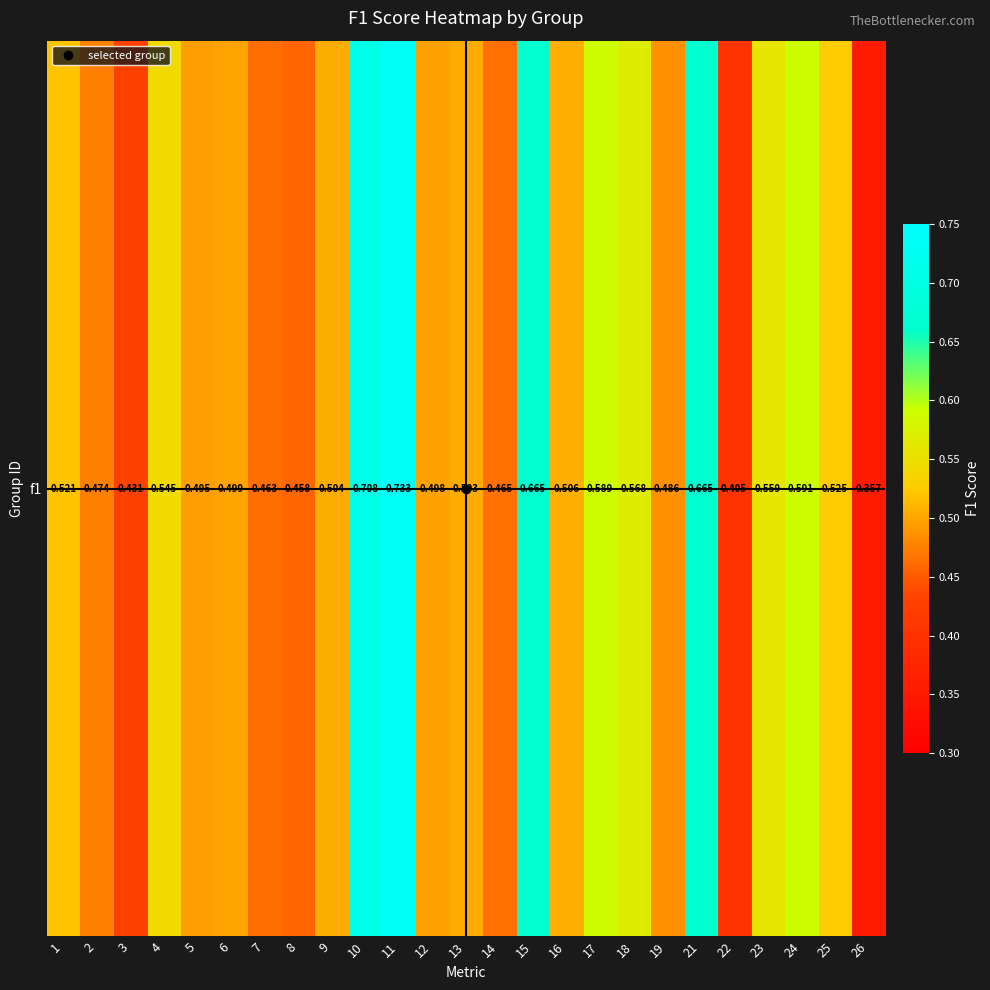

What is the difference between the second highest and minimum values?

0.4